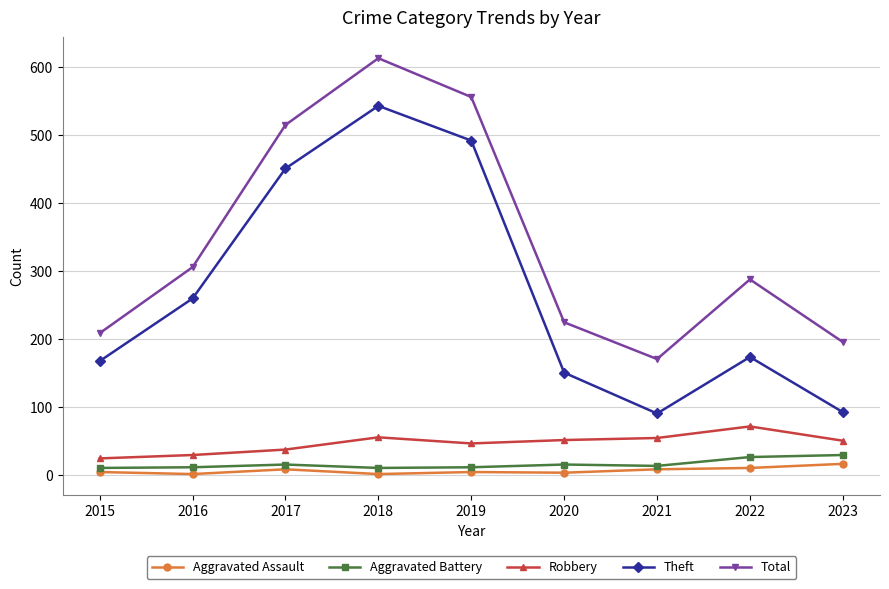

How many data points does each series have?

9